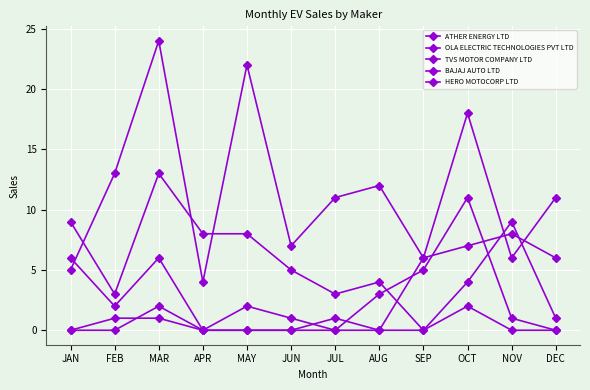

Count the number of categories in the chart.

12